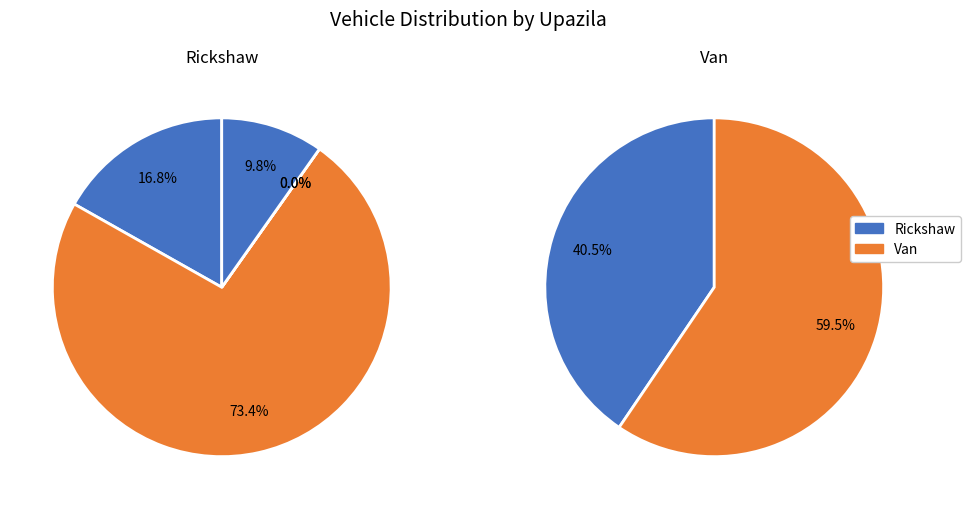

How many segments does this pie chart have?

5